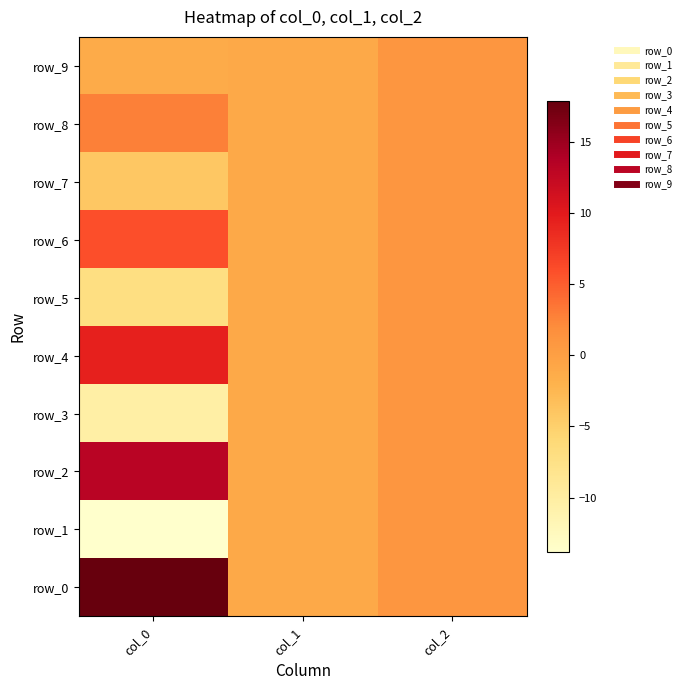

Which series has the largest total across all categories?

row_0